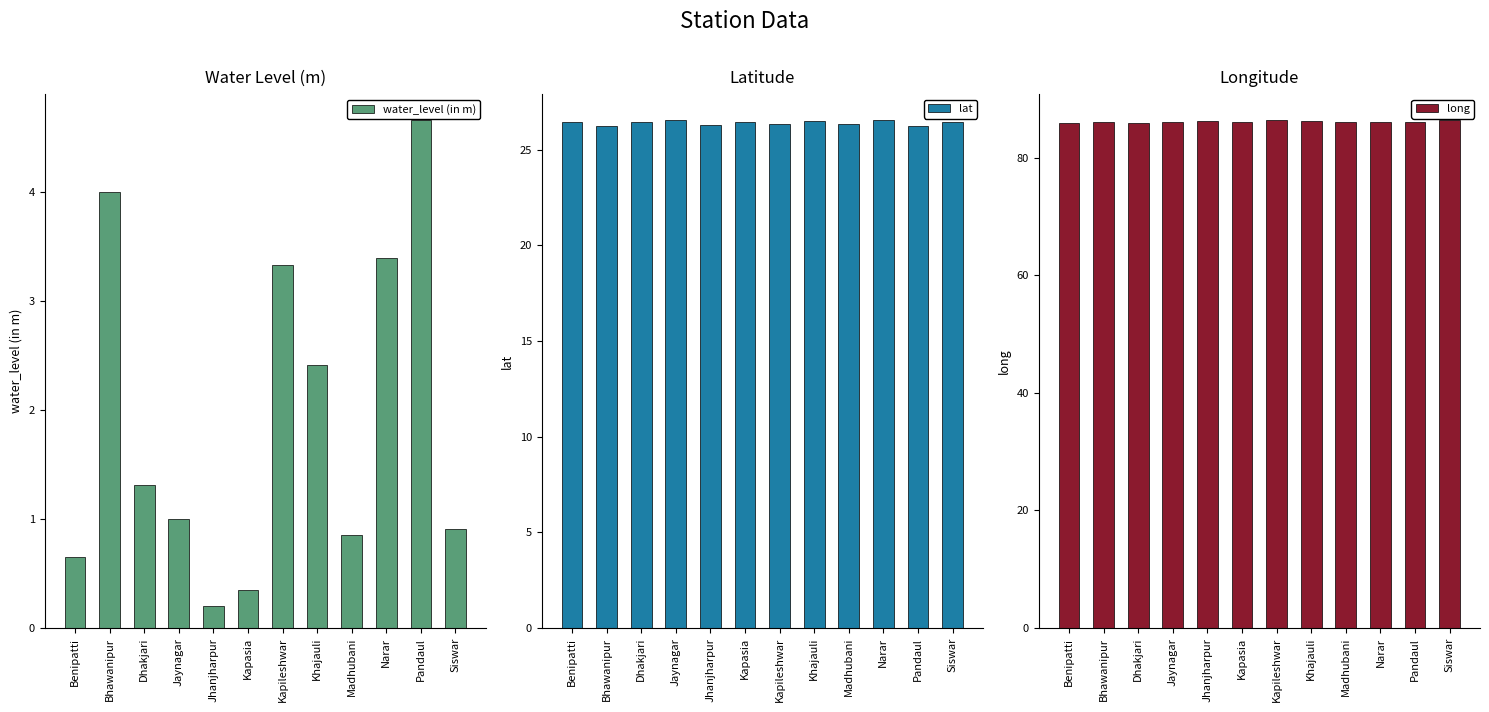

Reading left to right, extract all data points from this chart.

water_level (in m): 0.7	4.0	1.3	1.0	0.2	0.3	3.3	2.4	0.8	3.4	4.7	0.9
lat: 26.5	26.2	26.4	26.6	26.3	26.4	26.4	26.5	26.4	26.5	26.3	26.4
long: 86.0	86.1	85.9	86.2	86.3	86.0	86.5	86.2	86.1	86.1	86.1	86.5